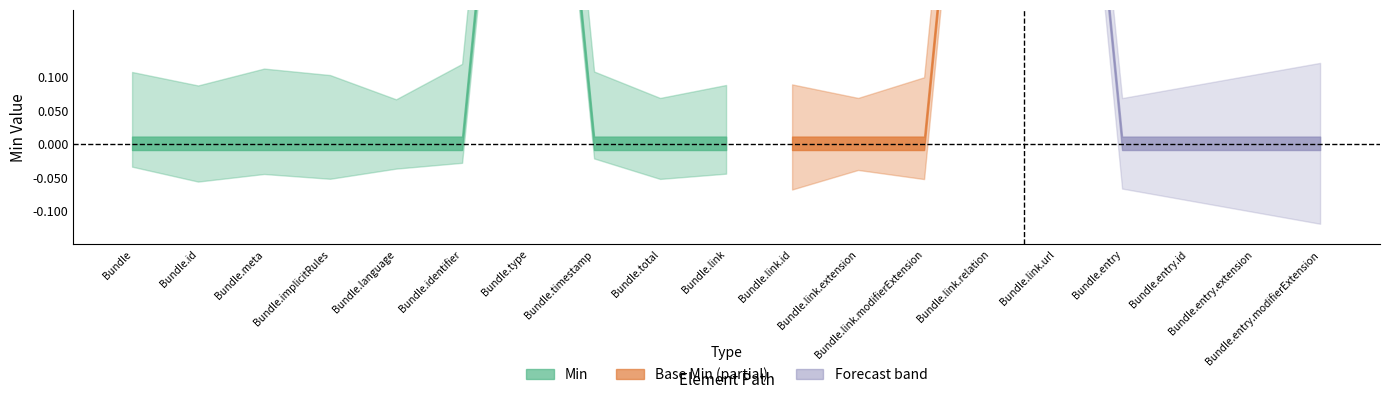

Between Bundle.total and Bundle.identifier, which is larger?

Bundle.total